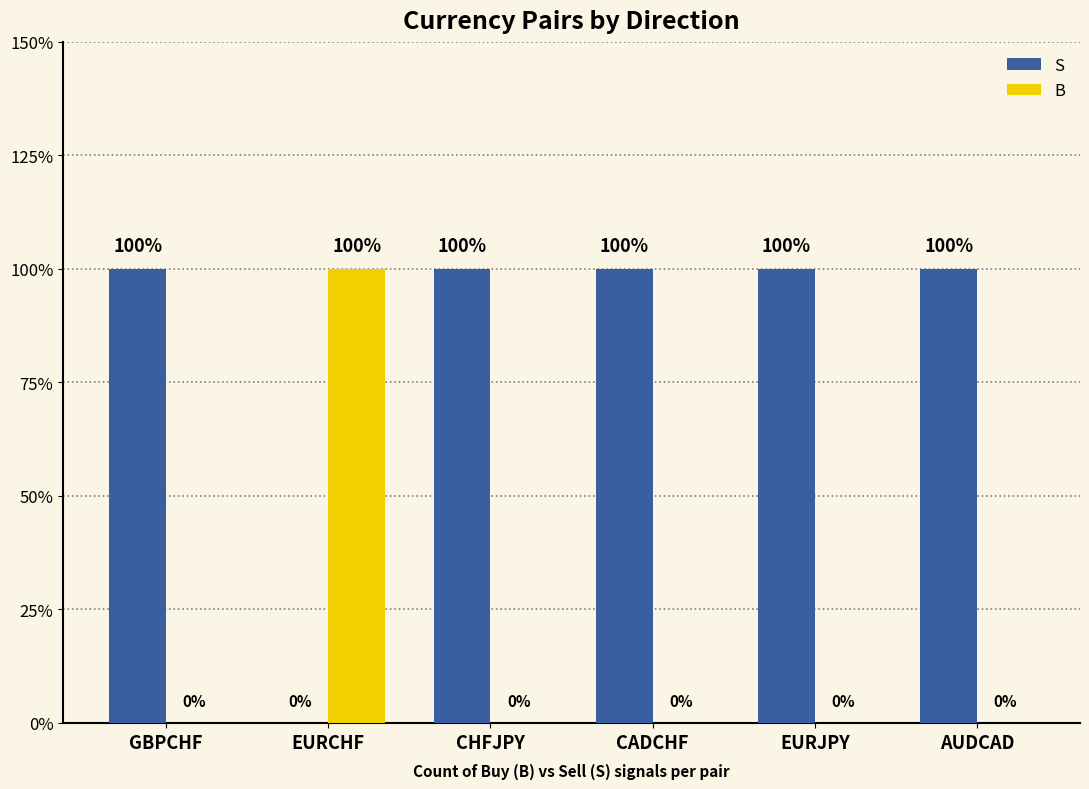

What is the label of the 5th bar from the left?

EURJPY